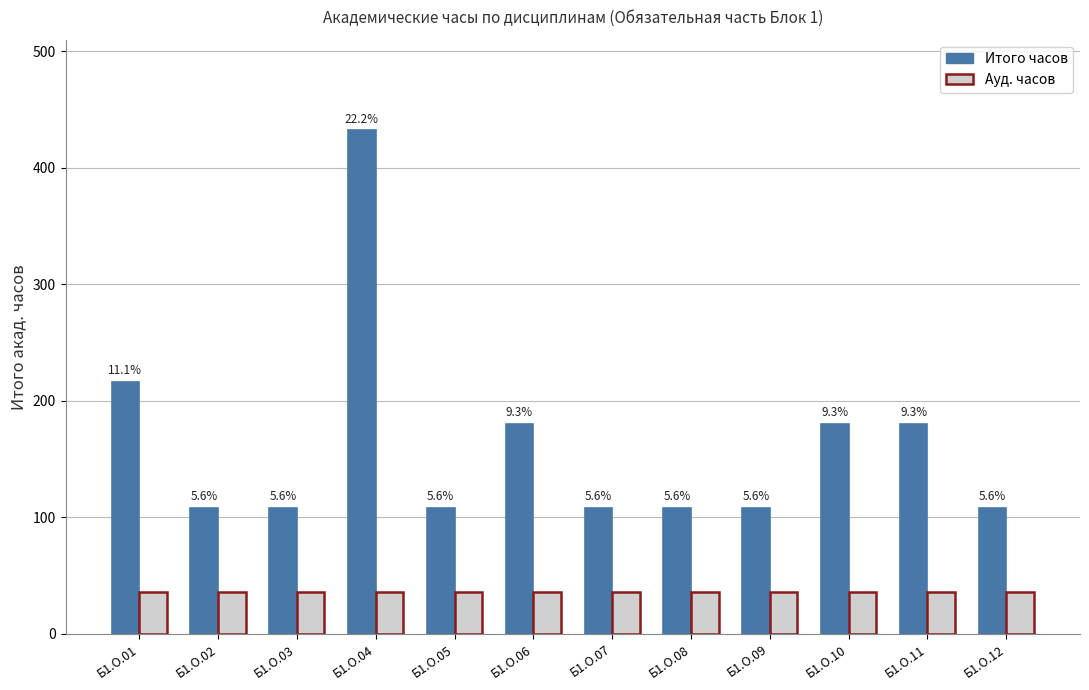

What is the difference between the highest and lowest values at Б1.О.08?

72